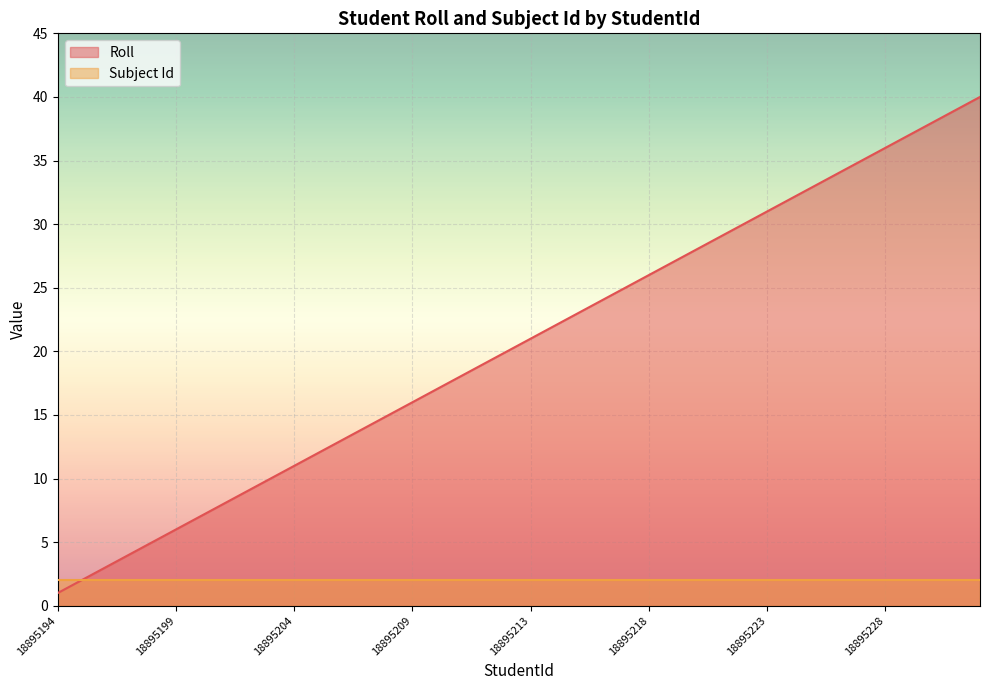

What is the value of the 24th point from the left?

24